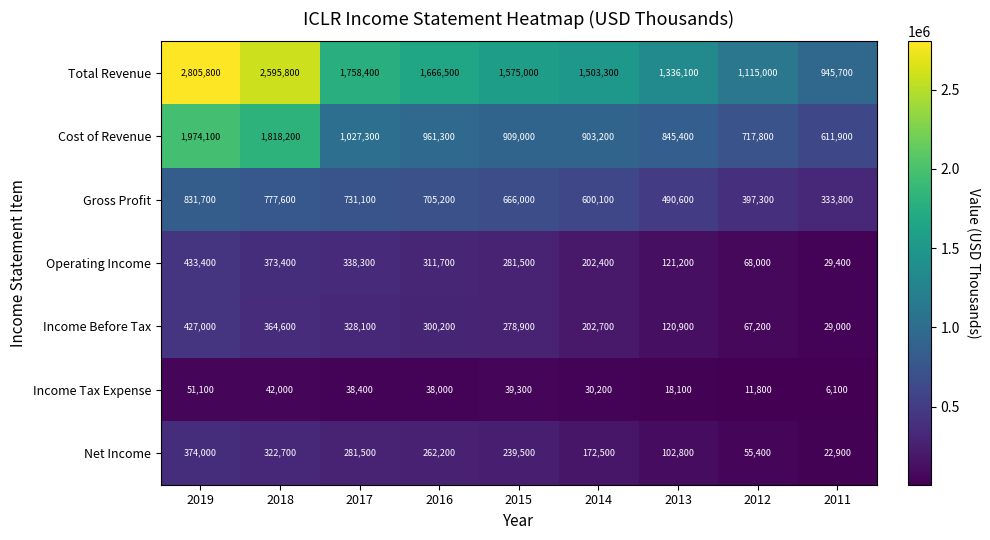

Which series has the largest total across all categories?

Total Revenue